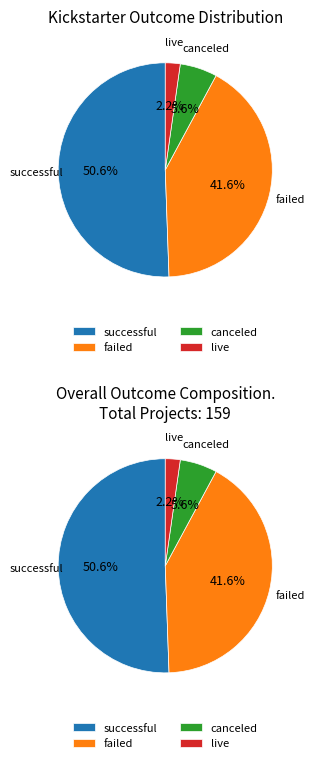

Rank the categories by value from highest to lowest.

successful, failed, canceled, live